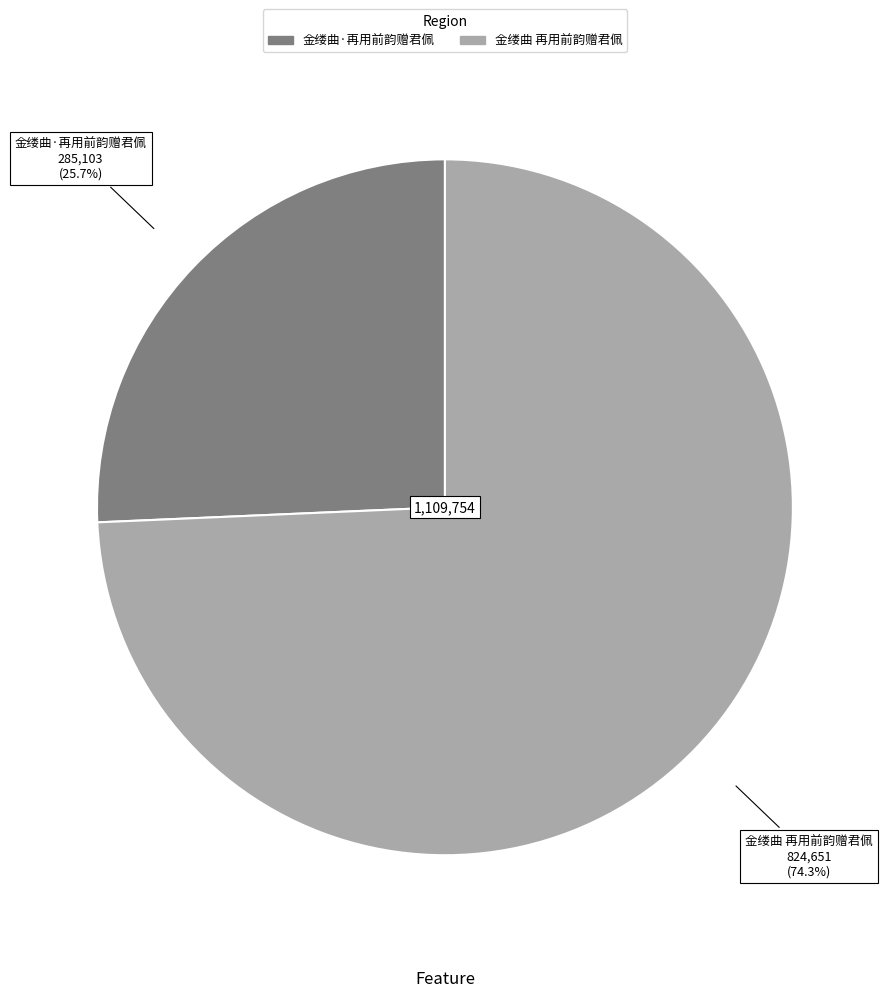

Which category has the biggest portion of the pie?

金缕曲 再用前韵赠君佩